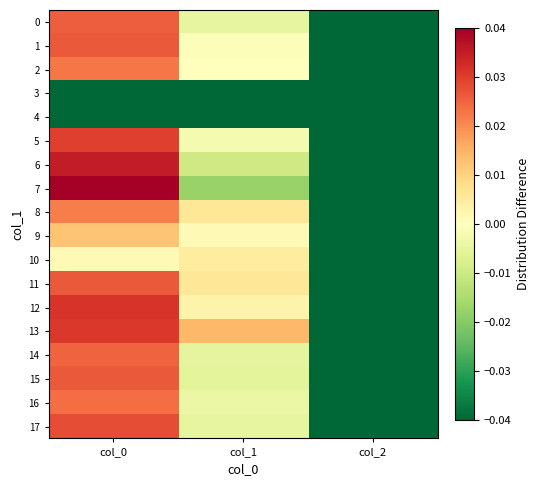

What is the difference between the highest and lowest values at col_1?

0.1